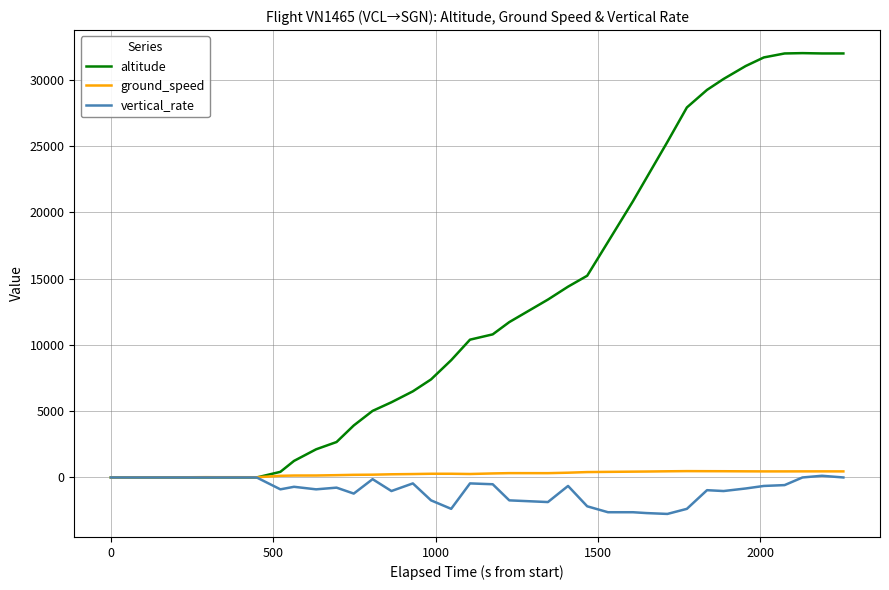

Which series has the largest total across all categories?

altitude